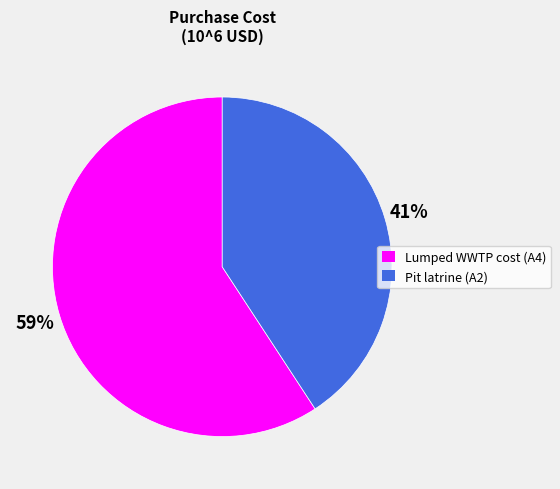

To the nearest percent, what is the difference between the Pit latrine (A2) and Lumped WWTP cost (A4) slice percentages?

18%